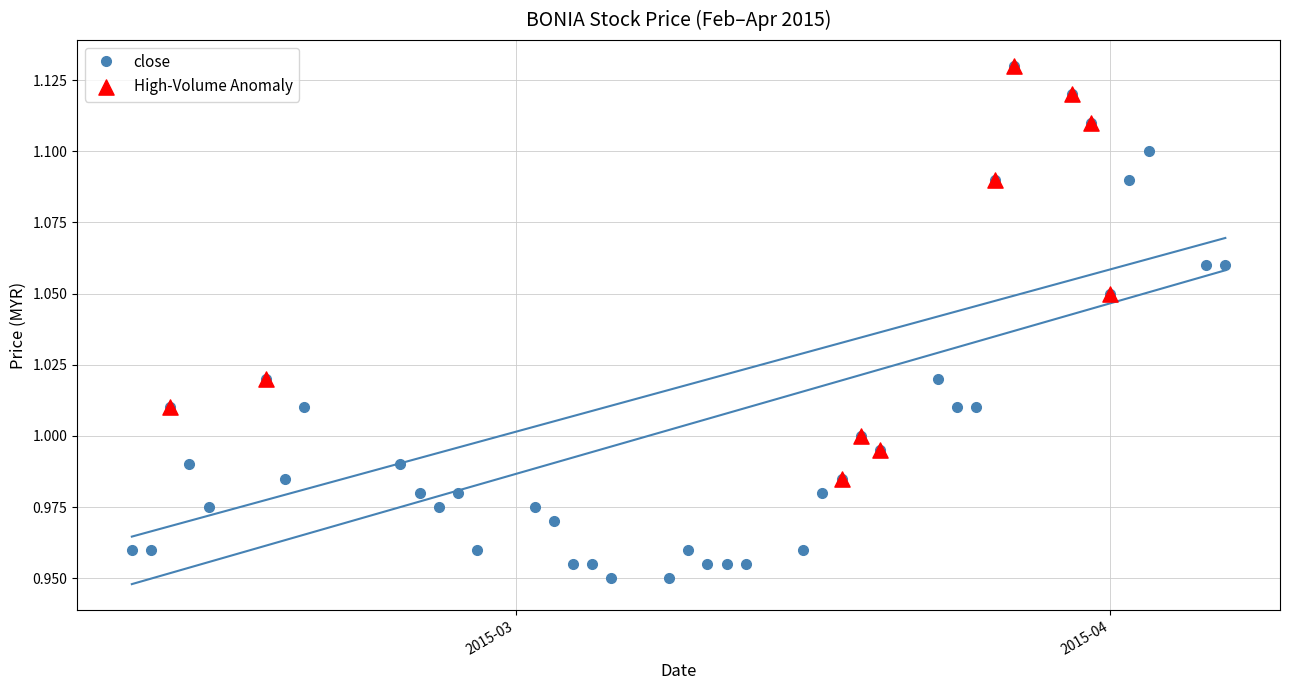

True or false: close has more than 0 interior local peaks.

True